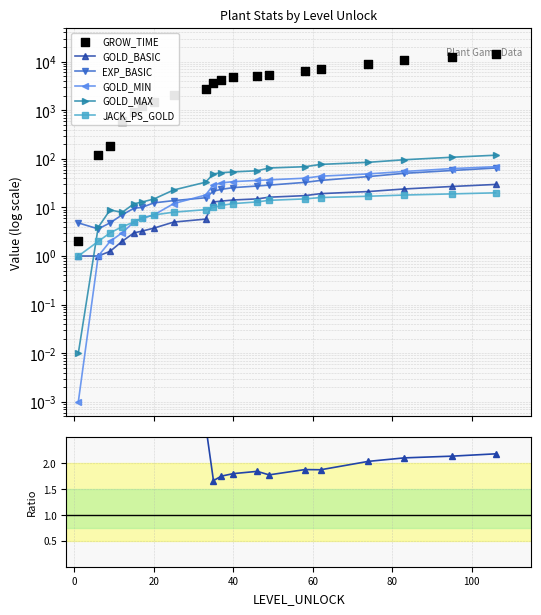

Which series has the largest total across all categories?

GROW_TIME